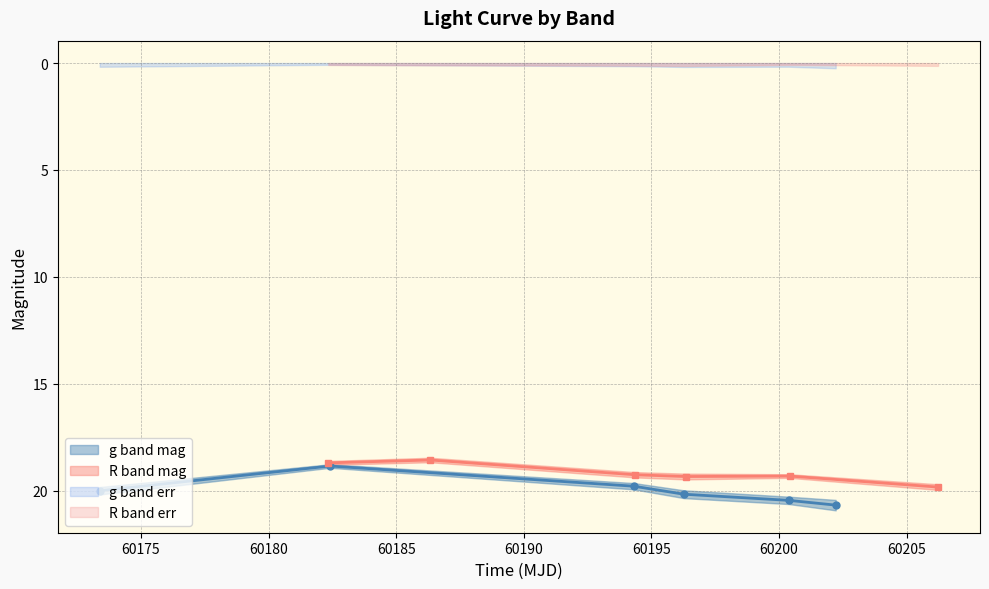

Which series has the widest spread of values?

g band mag